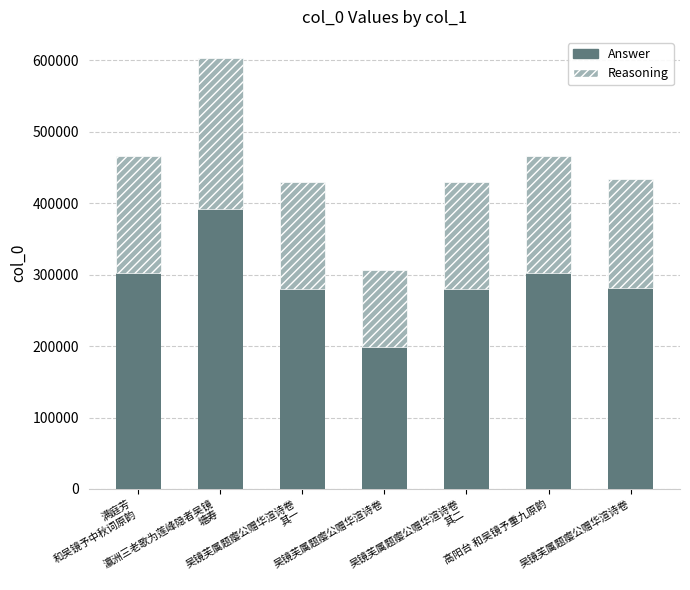

How many values in the Answer series are below 281747?

3